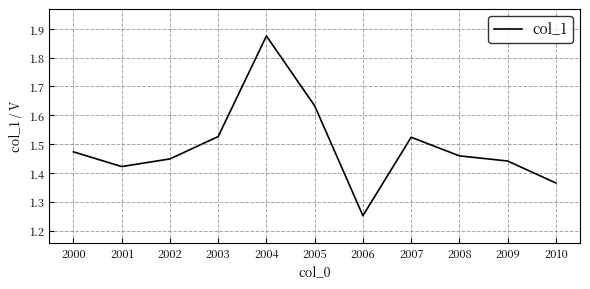

Which label corresponds to the smallest value in the chart?

2006